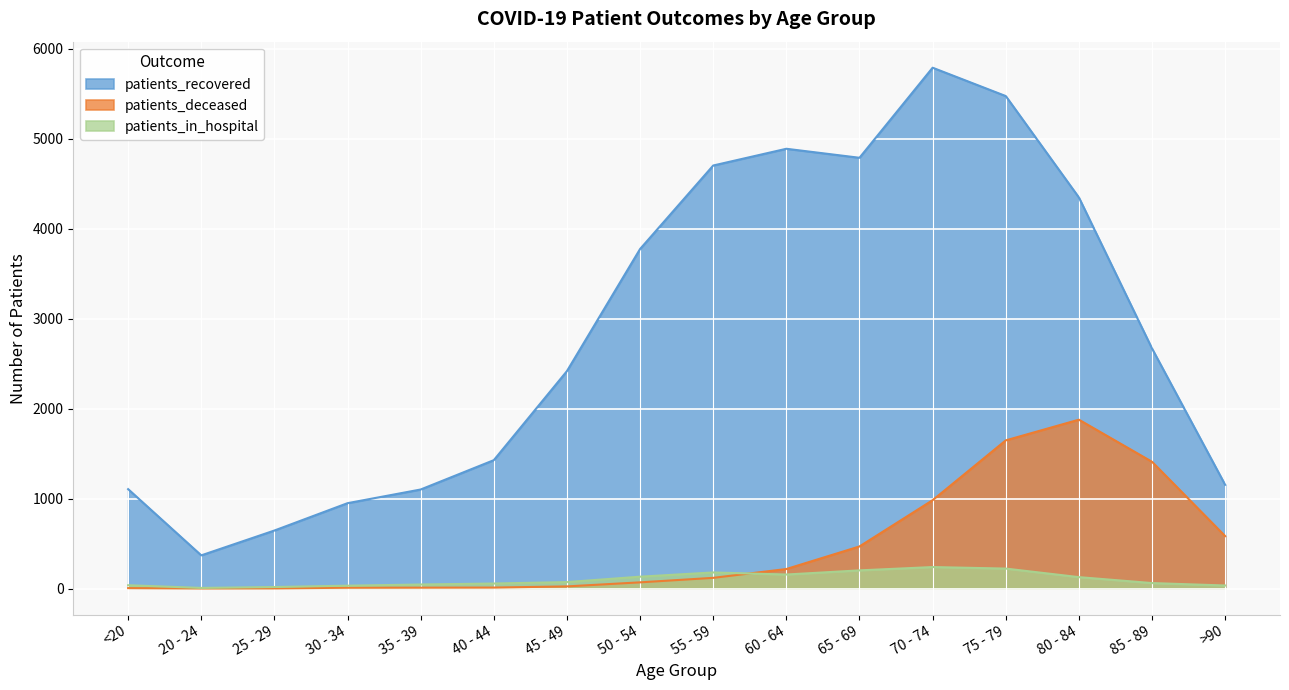

True or false: patients_recovered has more than 0 interior local peaks.

True